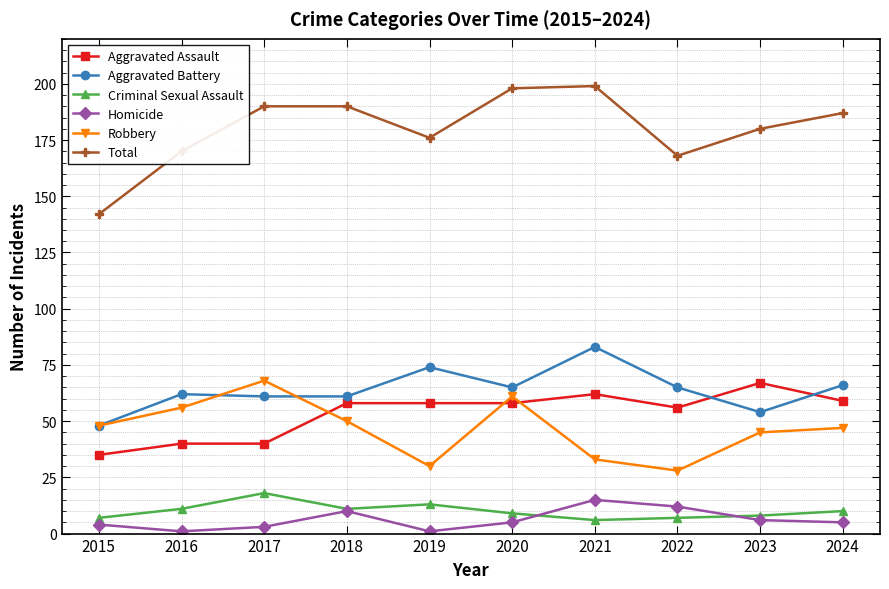

True or false: Criminal Sexual Assault has more than 0 interior local peaks.

True